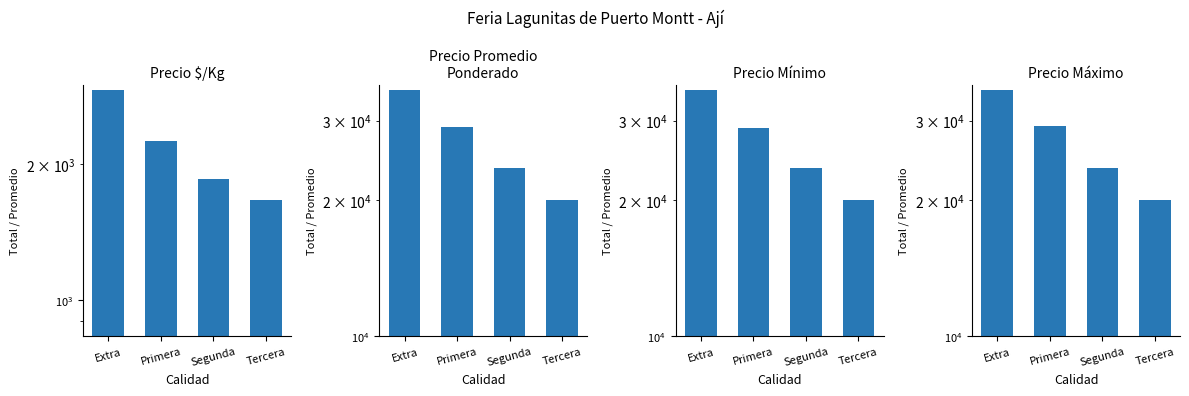

Rank the series by their maximum value, from highest to lowest.

Precio Promedio
Ponderado, Precio Mínimo, Precio Máximo, Precio $/Kg